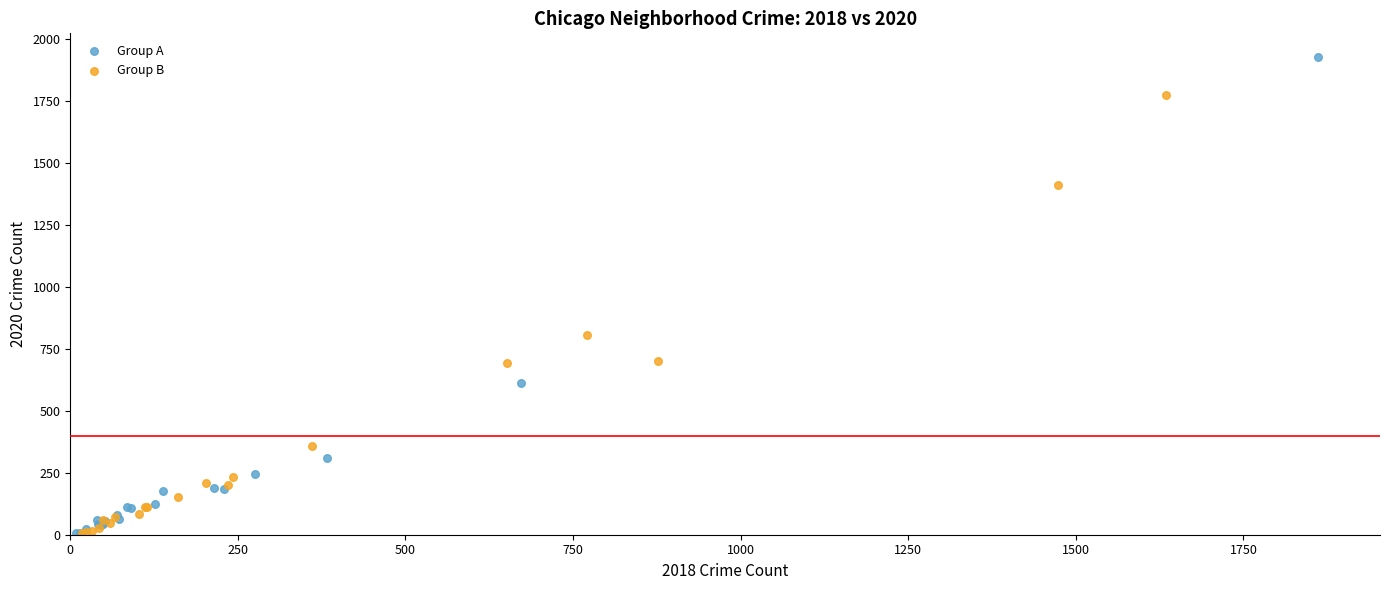

What are all the series names shown in the legend?

Group A, Group B